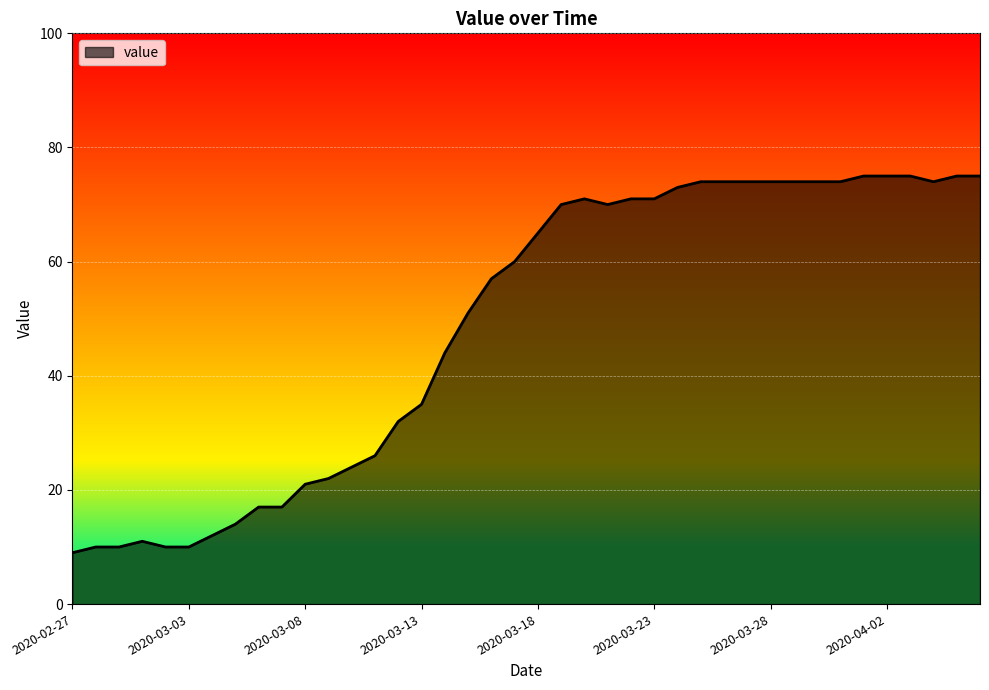

What is the minimum value shown in the chart?

9